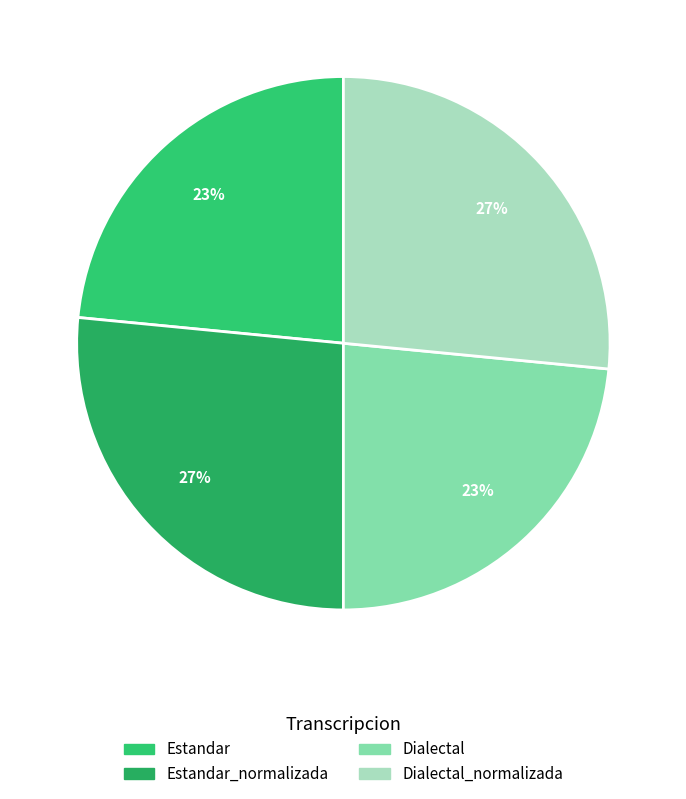

Which slice is the largest?

Estandar_normalizada